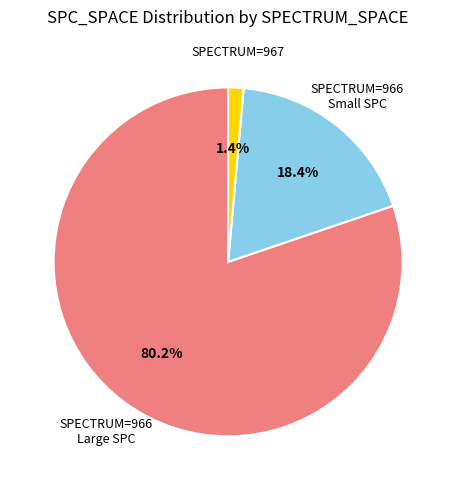

Is there a majority slice in this chart?

Yes